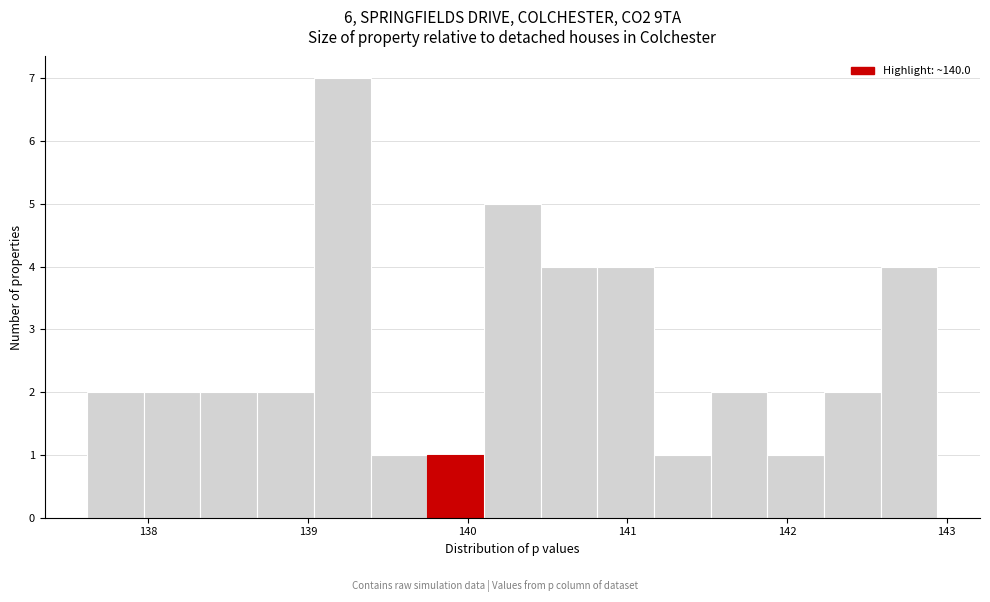

Around what value on the x-axis is the tallest bar? Give the approximate position of its centre, as read against the axis.

139.2